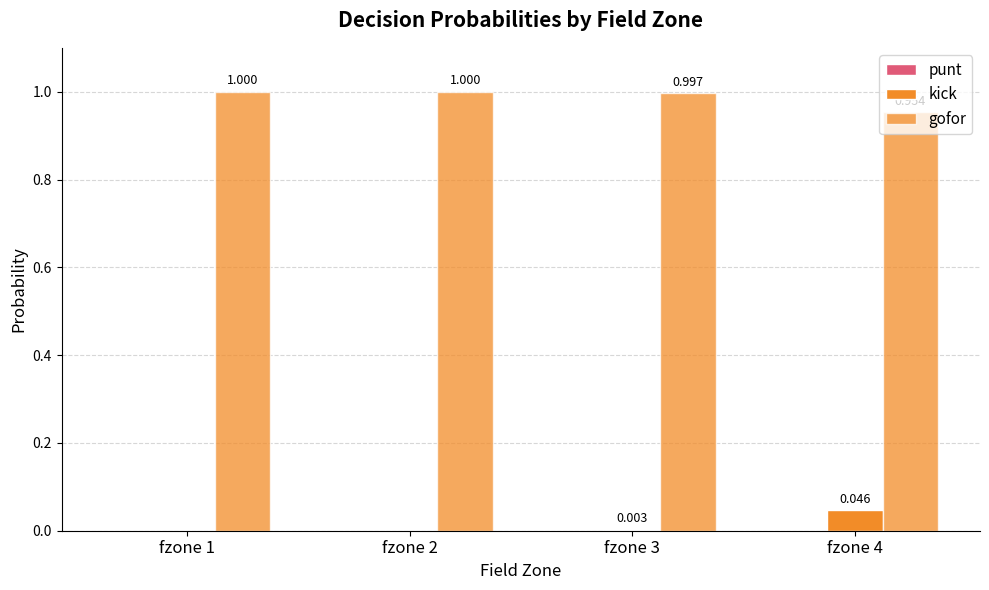

Count the number of data series in this chart.

2